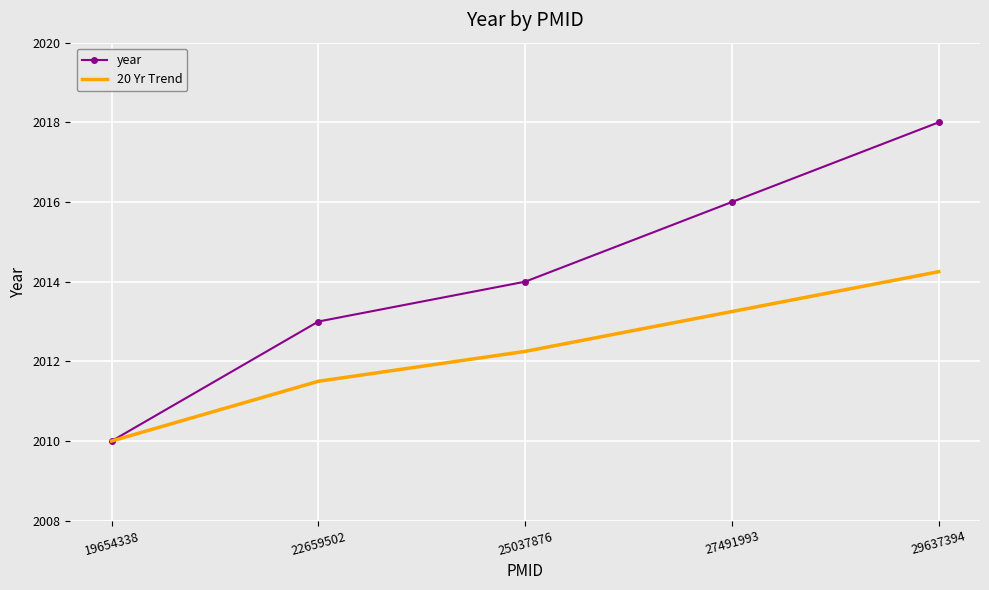

Rank the series by their average value, from lowest to highest.

20 Yr Trend, year